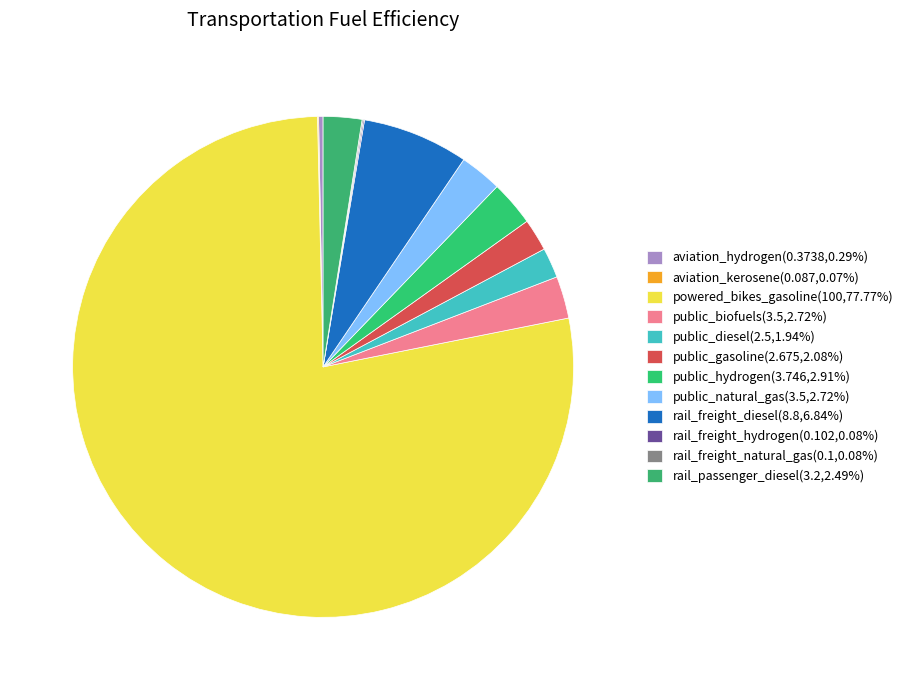

Rank the categories by value from highest to lowest.

powered_bikes_gasoline, rail_freight_diesel, public_hydrogen, public_biofuels, public_natural_gas, rail_passenger_diesel, public_gasoline, public_diesel, aviation_hydrogen, rail_freight_hydrogen, rail_freight_natural_gas, aviation_kerosene